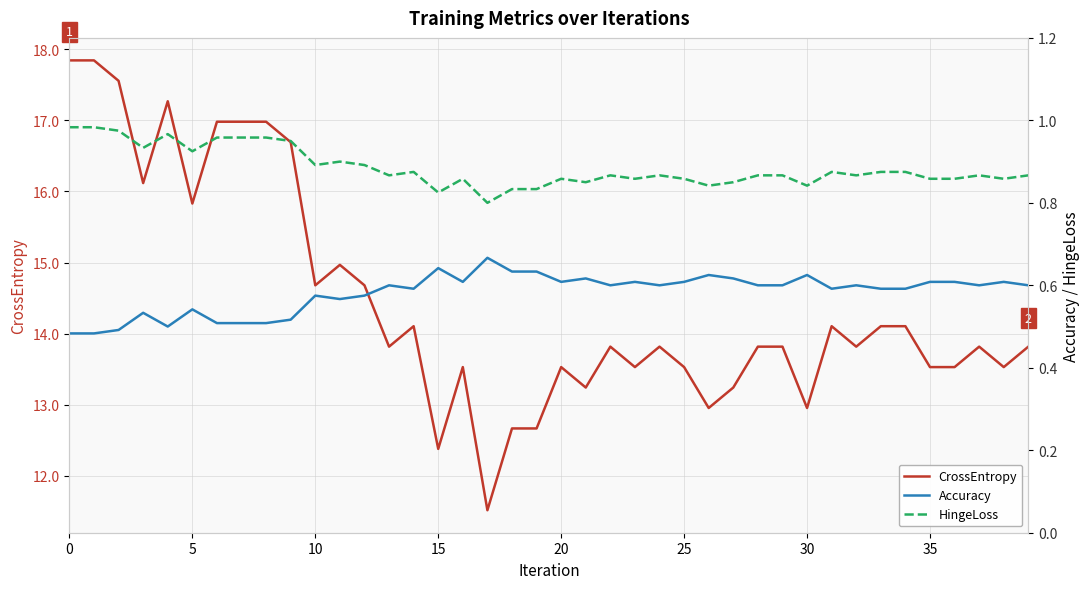

The value of CrossEntropy at 35 is 22.6. True or false?

False